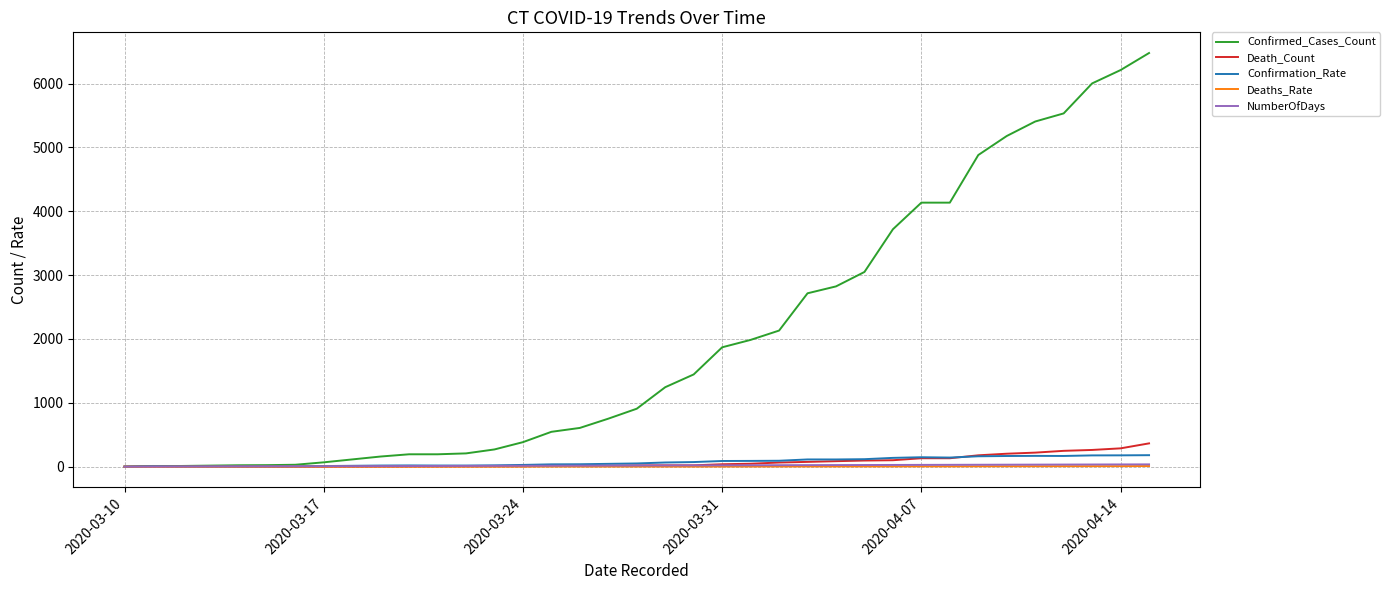

Which series has the largest total across all categories?

Confirmed_Cases_Count